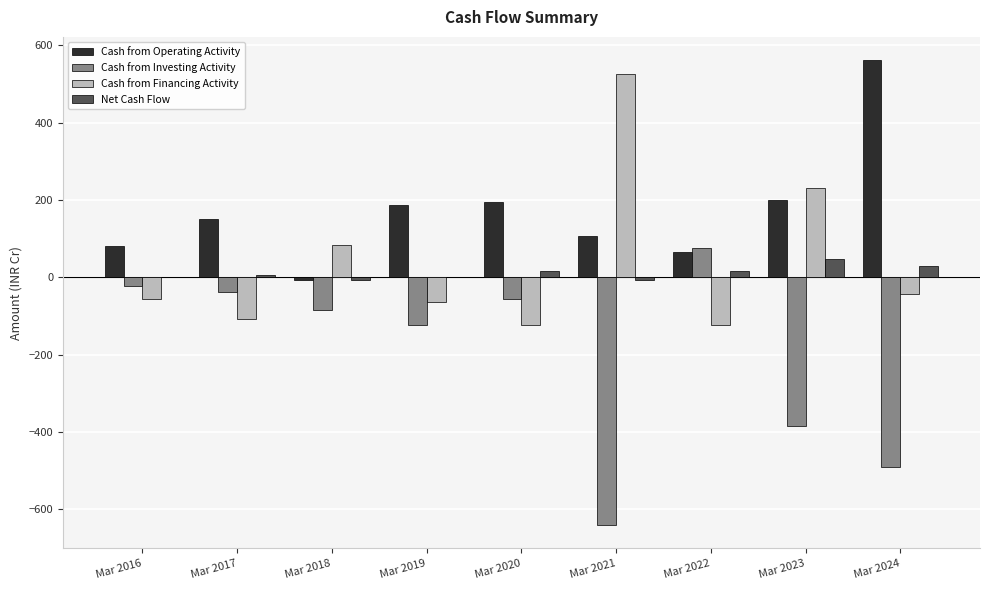

True or false: Cash from Investing Activity has a value of 124 at Mar 2022.

False